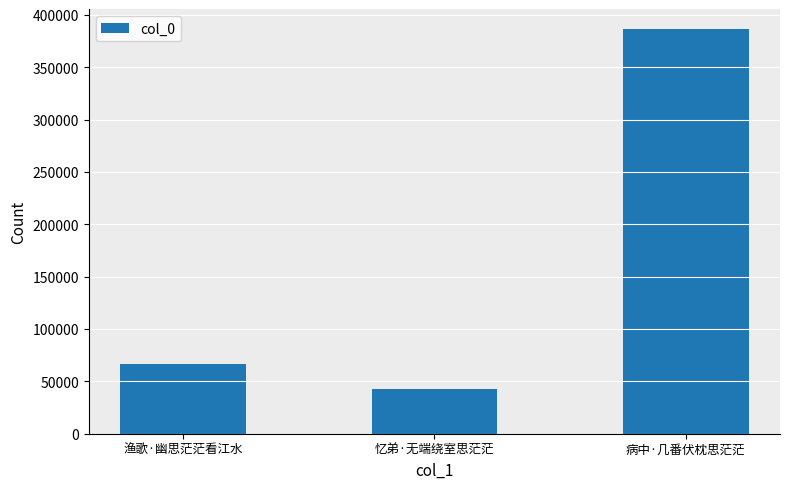

The value at 病中·几番伏枕思茫茫 is 556852. True or false?

False